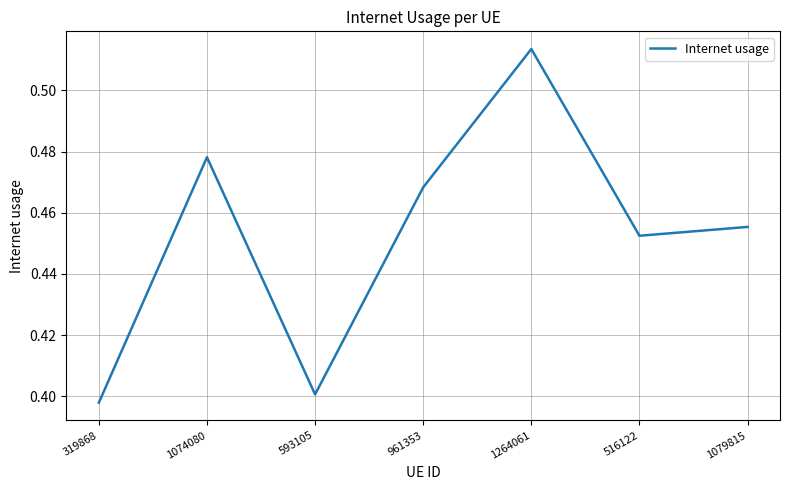

What position from the right is 593105?

5